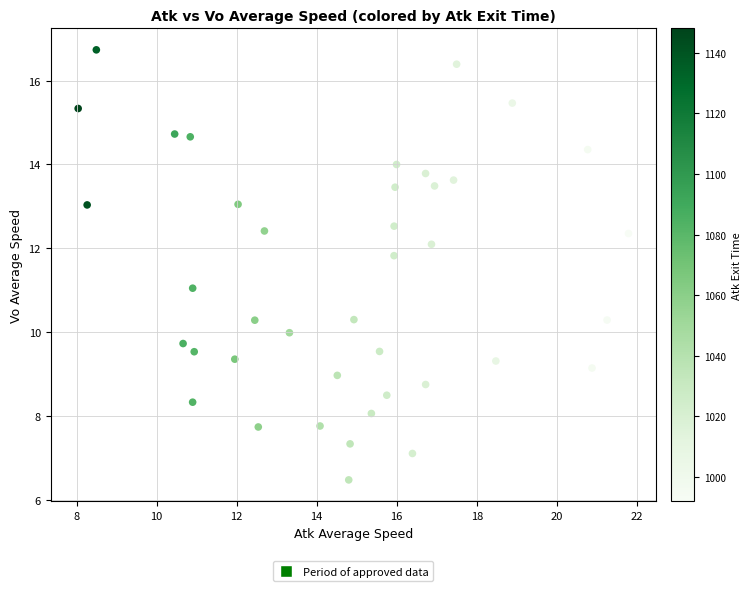

What is the range of Y values (max minus min)?

10.3